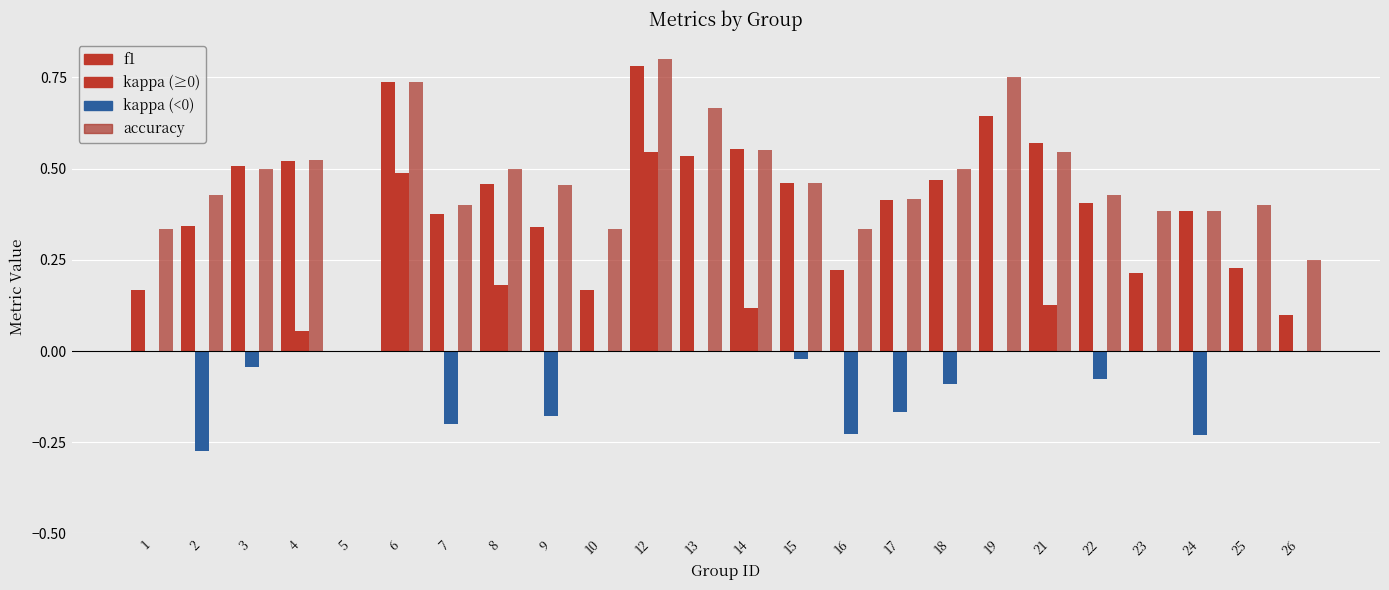

Count the number of data series in this chart.

3